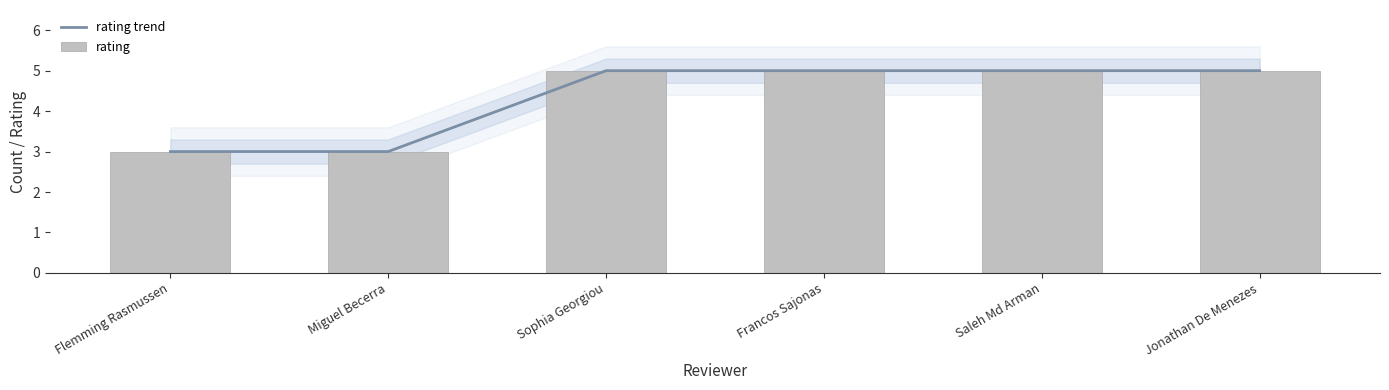

At which category is the sum across all series the highest?

Sophia Georgiou